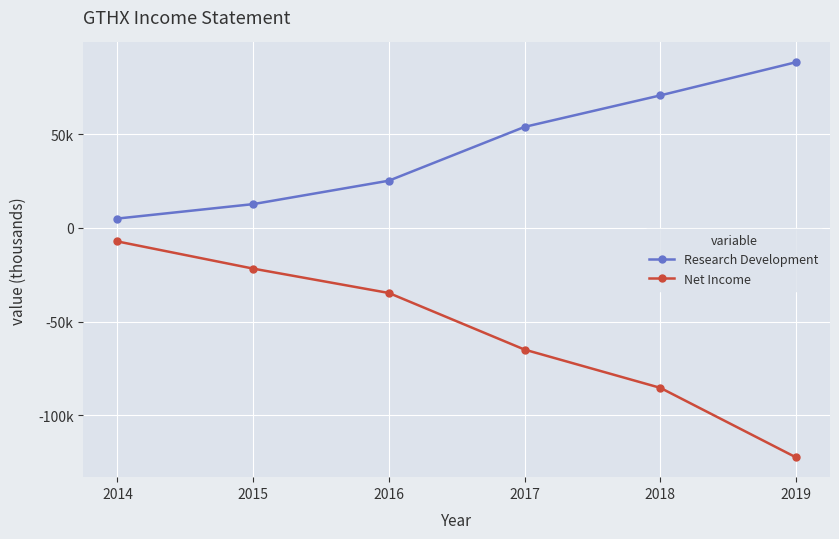

Which series has the widest spread of values?

Net Income